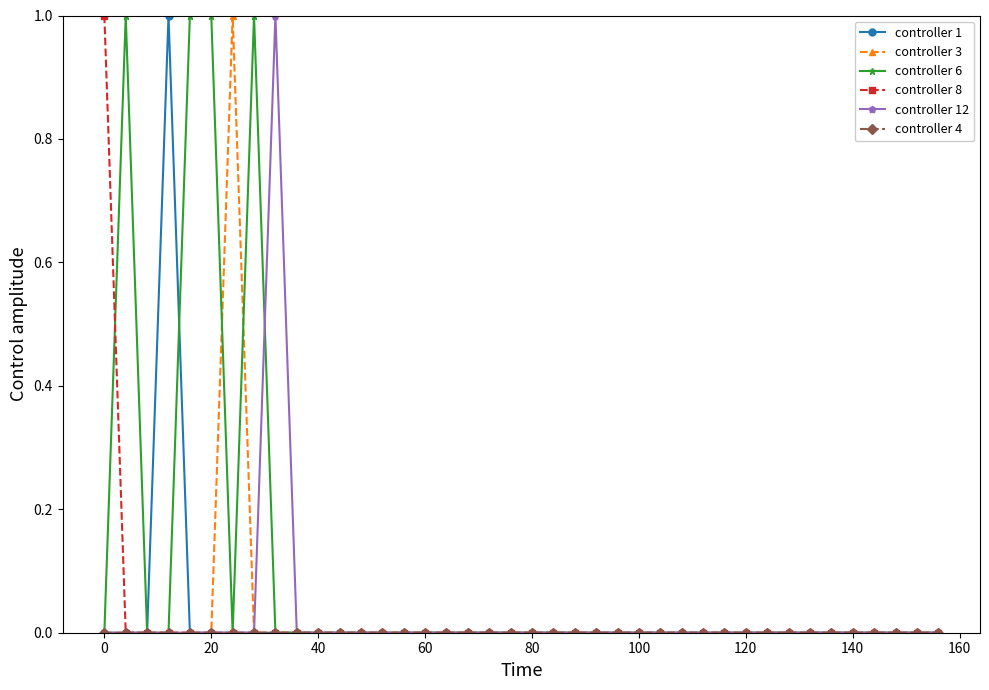

Which series has the largest total across all categories?

controller 6